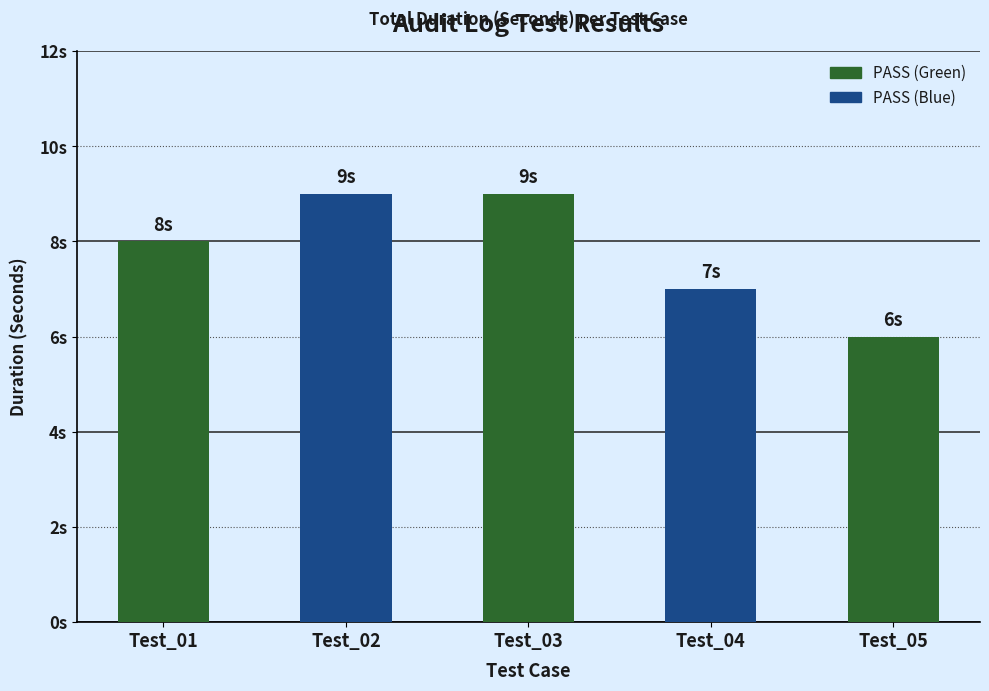

Rank the categories by value from highest to lowest.

Test_02, Test_03, Test_01, Test_04, Test_05